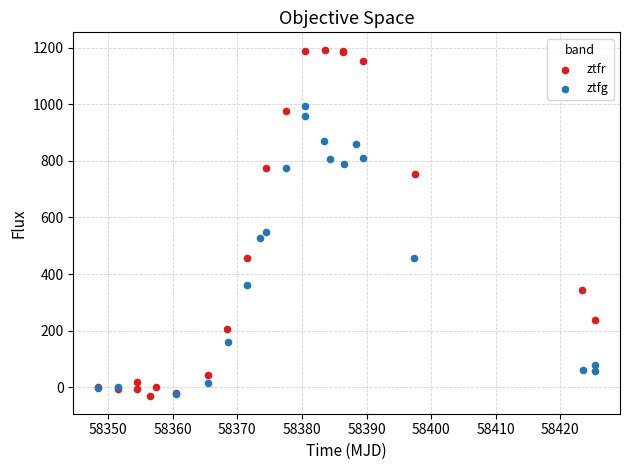

Which series has the largest Y range (max minus min)?

ztfr